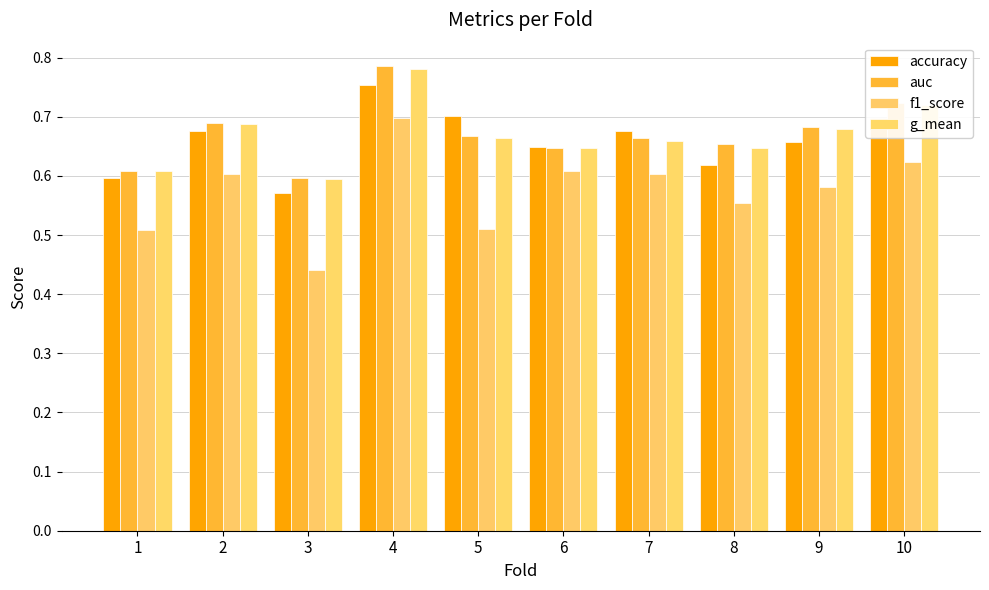

Does the chart contain any negative values?

No